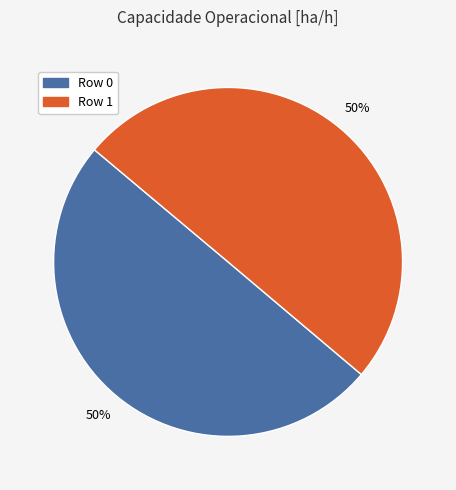

To the nearest percent, what is the average slice percentage?

50%